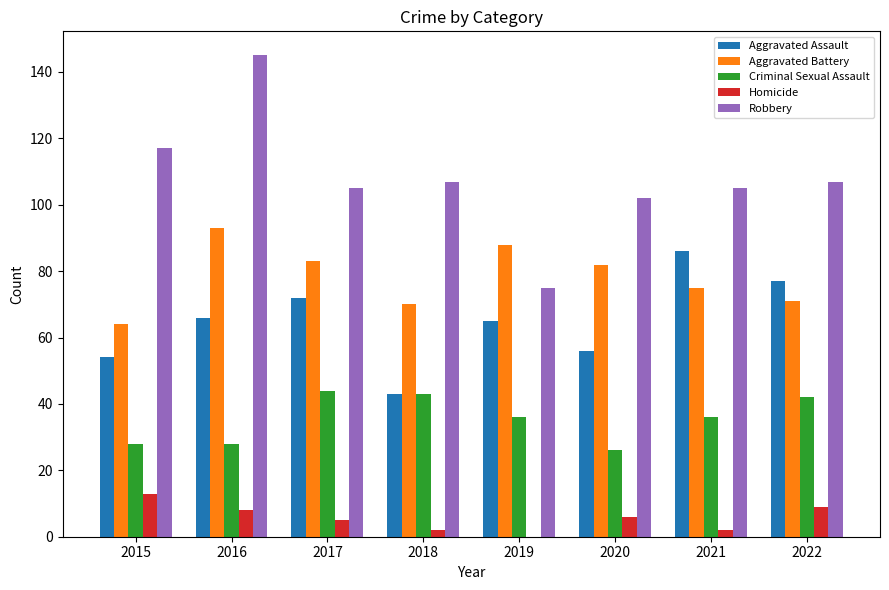

What is the approximate value of Criminal Sexual Assault at 2020?

26